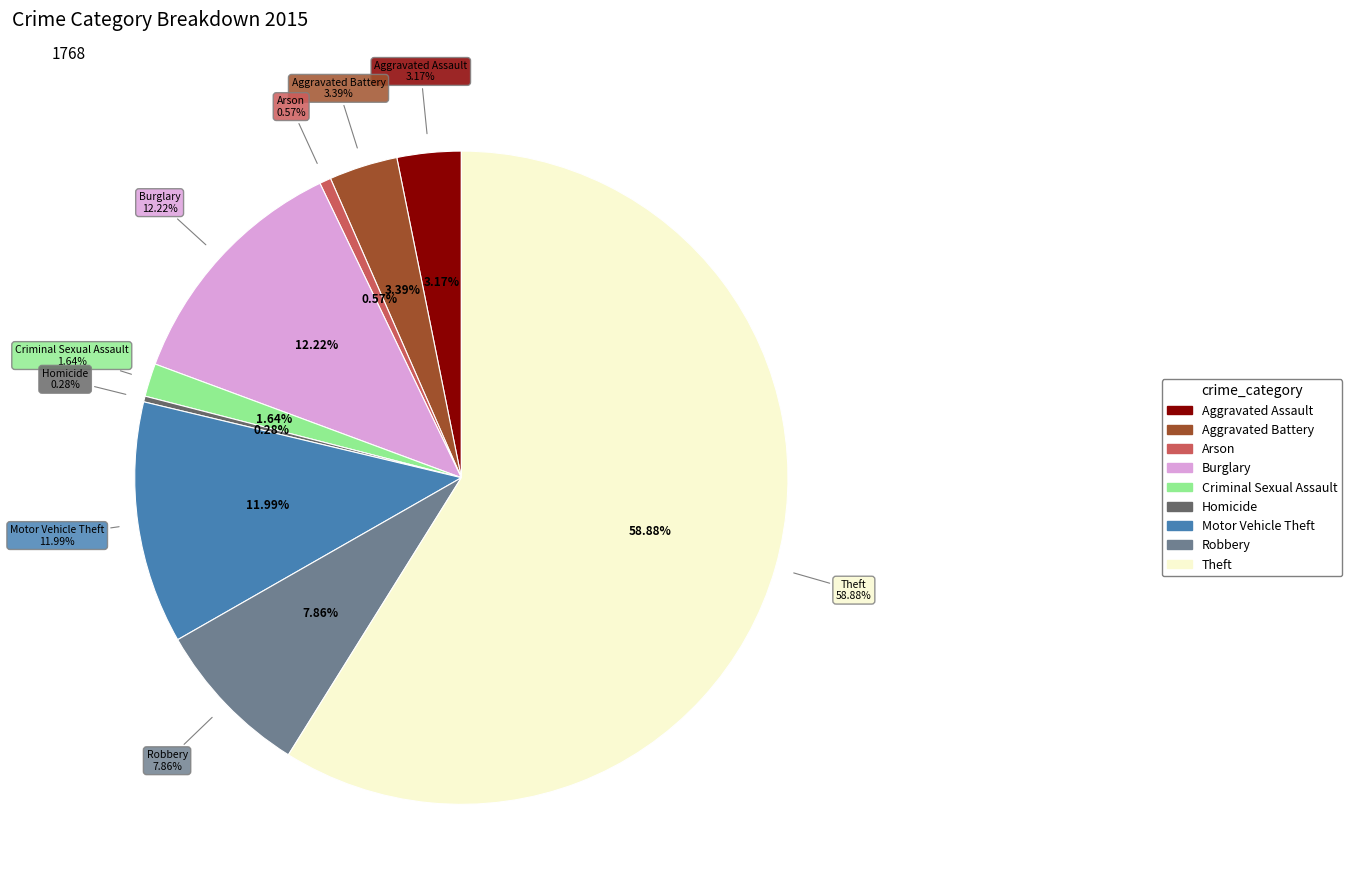

To the nearest percent, what percentage of the pie is Aggravated Assault?

3%